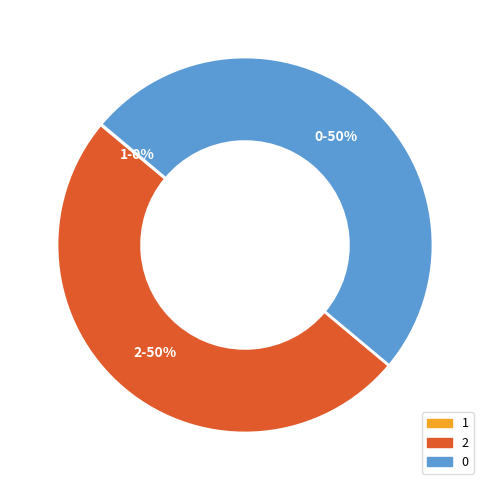

True or false: 2 accounts for 50% of the total.

True